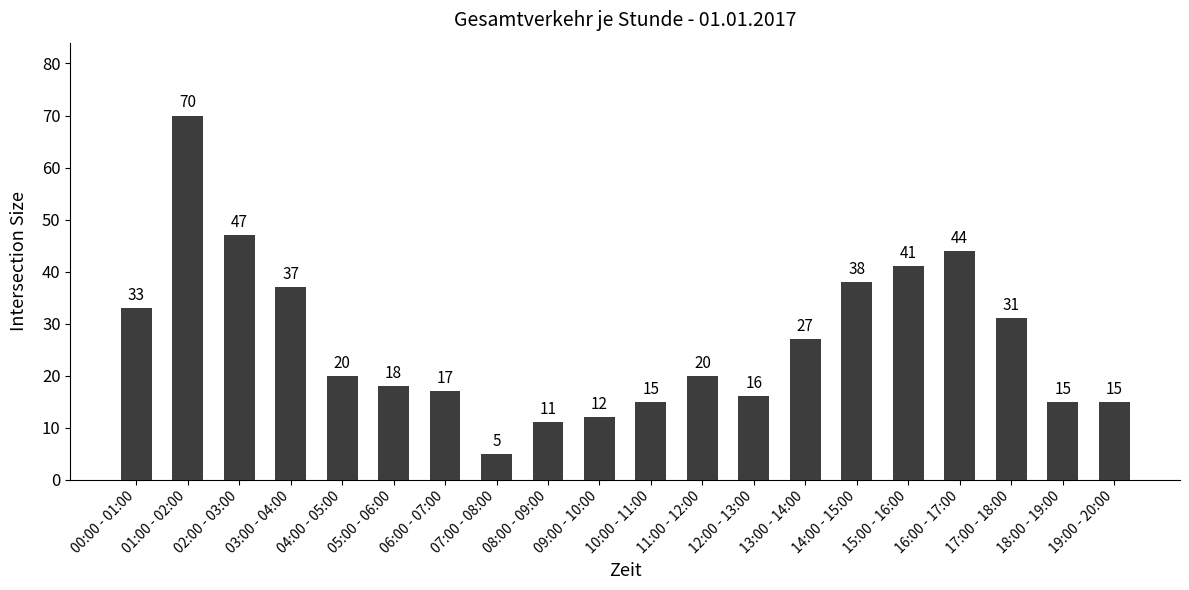

Are the bars horizontal?

No